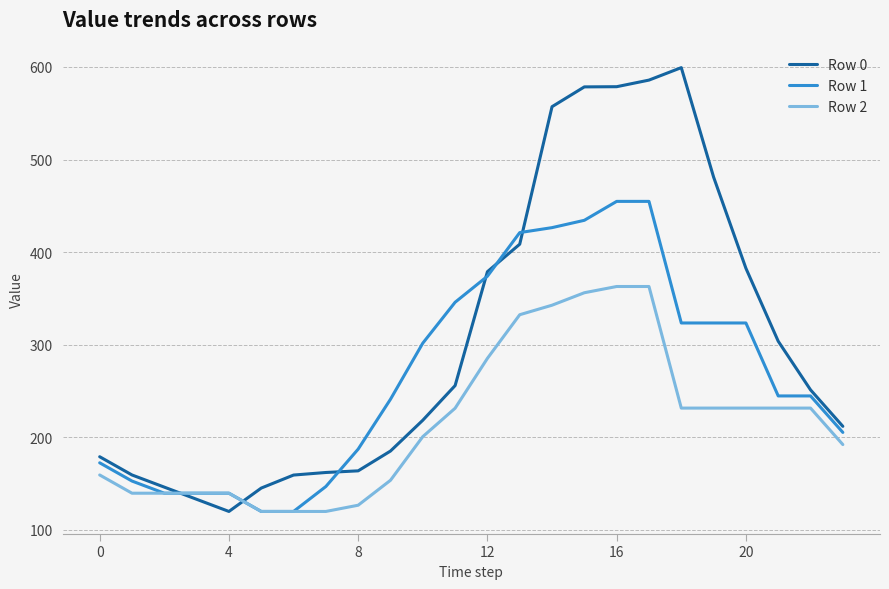

List the series in order of their peak value, lowest first.

Row 2, Row 1, Row 0